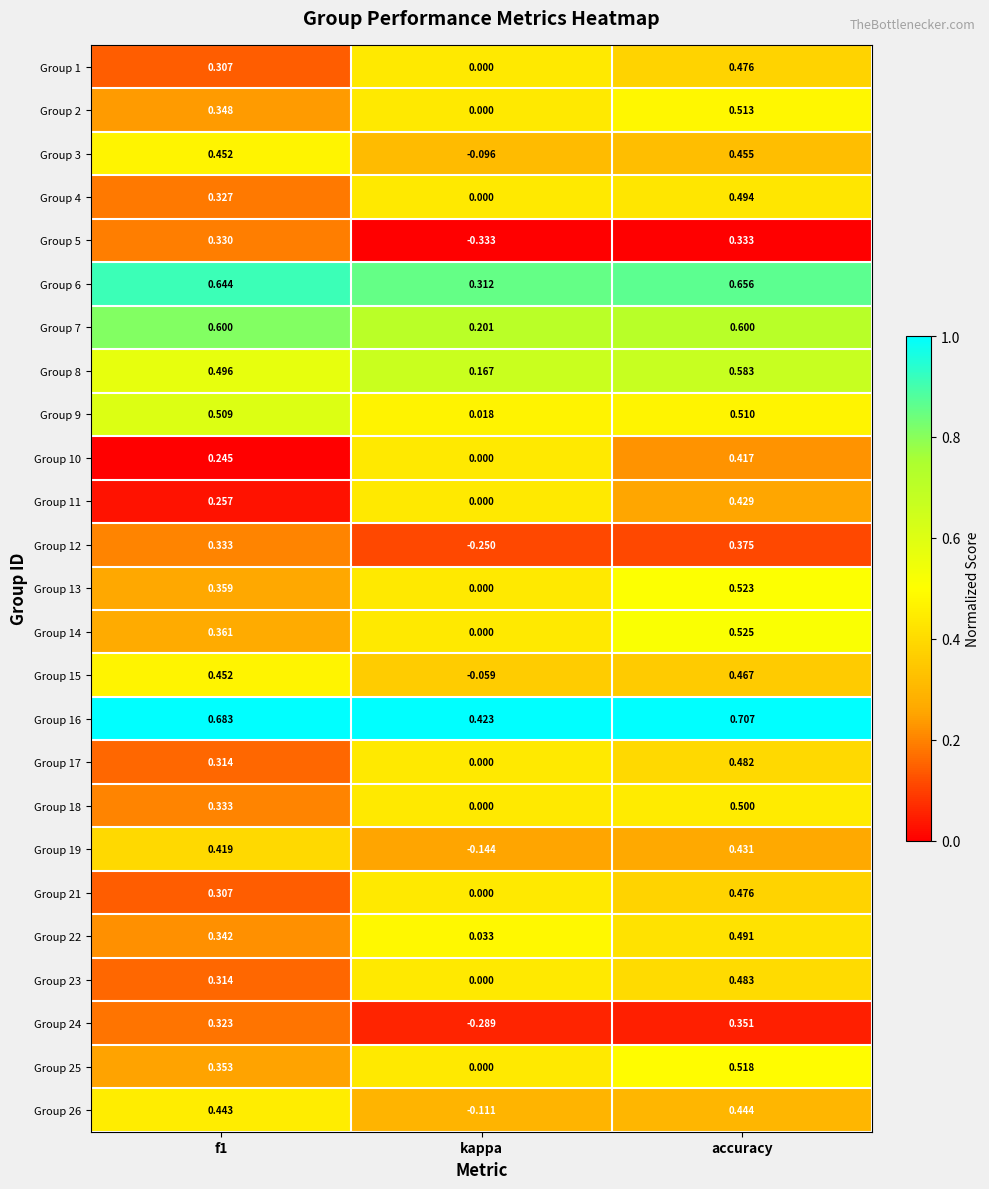

Which series changed the most between f1 and kappa?

Group 5